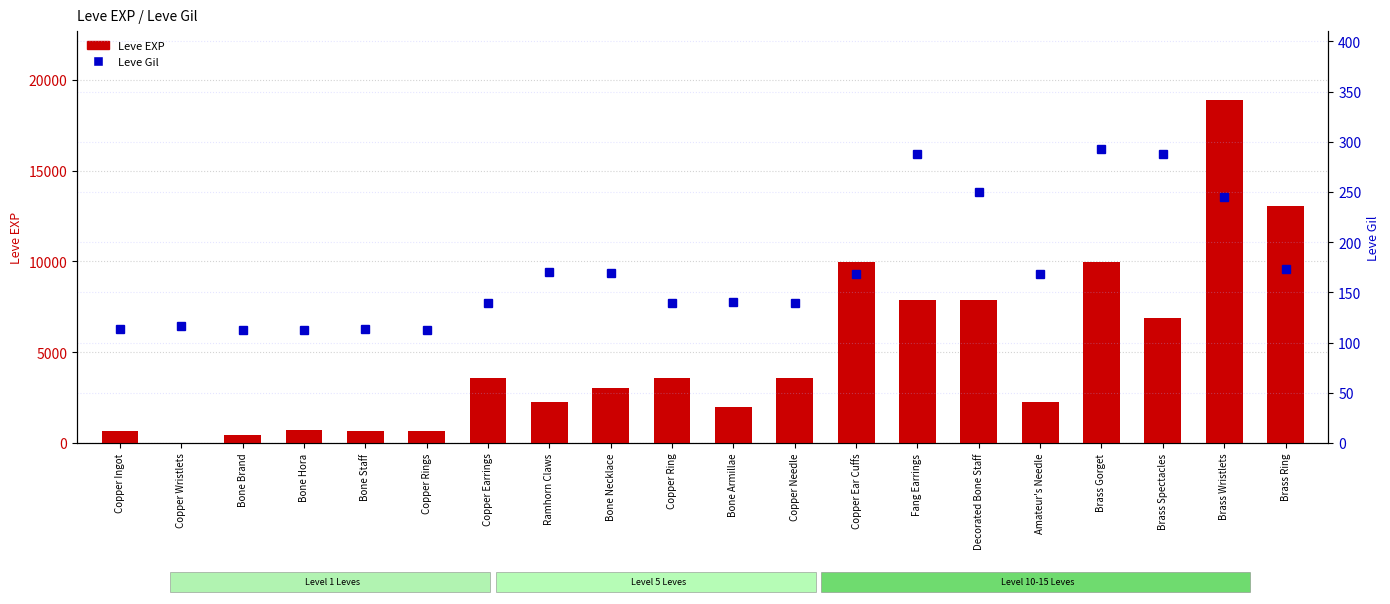

What position from the right is Brass Ring?

1